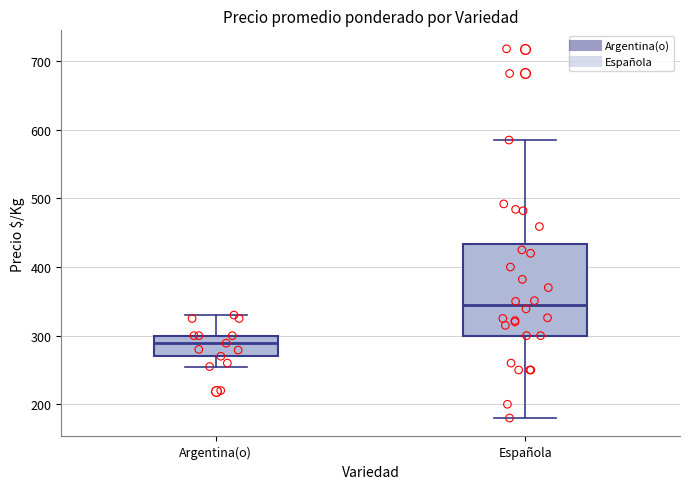

Where is the lower edge of the box for Española on the y-axis? The values are not printed on the chart, so give them approximately, as read against the axis.

300